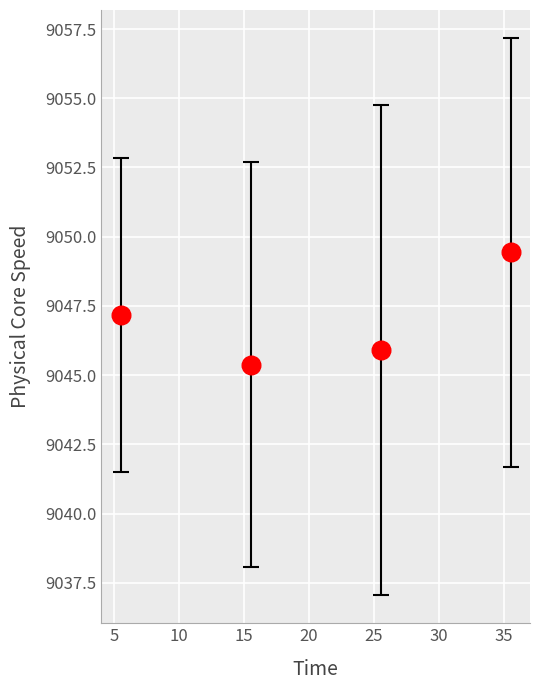

What is the range of Y values (max minus min)?

4.1